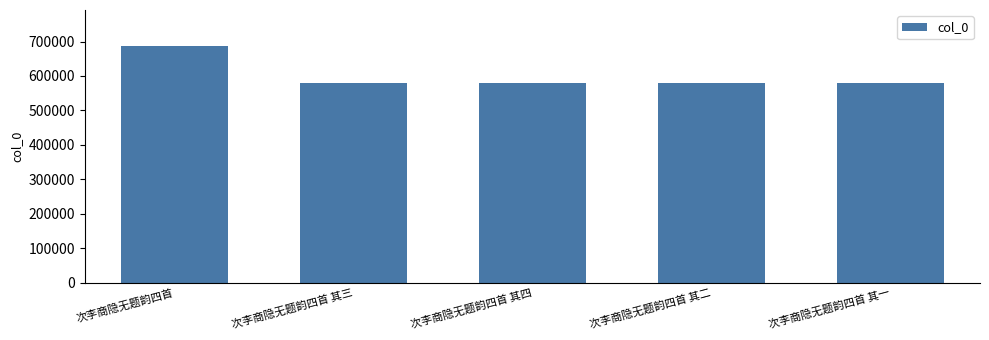

The value at 次李商隐无题韵四首 其二 is 580036. True or false?

True